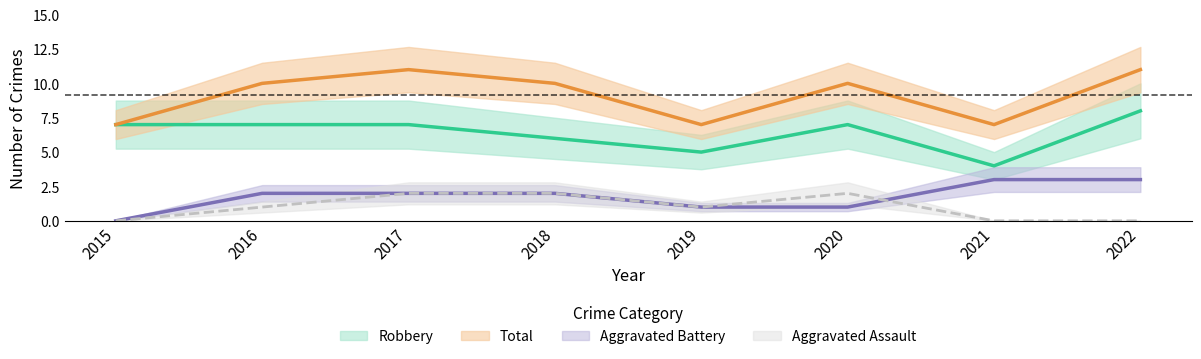

How many lines are shown in the chart?

4